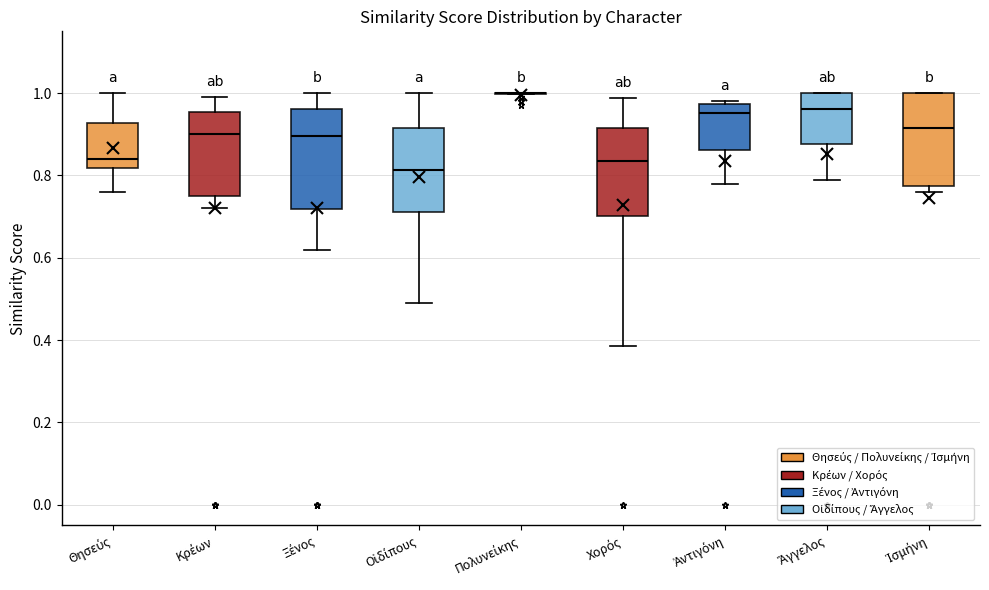

Where does the lower whisker of the box for Χορός end on the y-axis? The values are not printed on the chart, so give them approximately, as read against the axis.

0.38